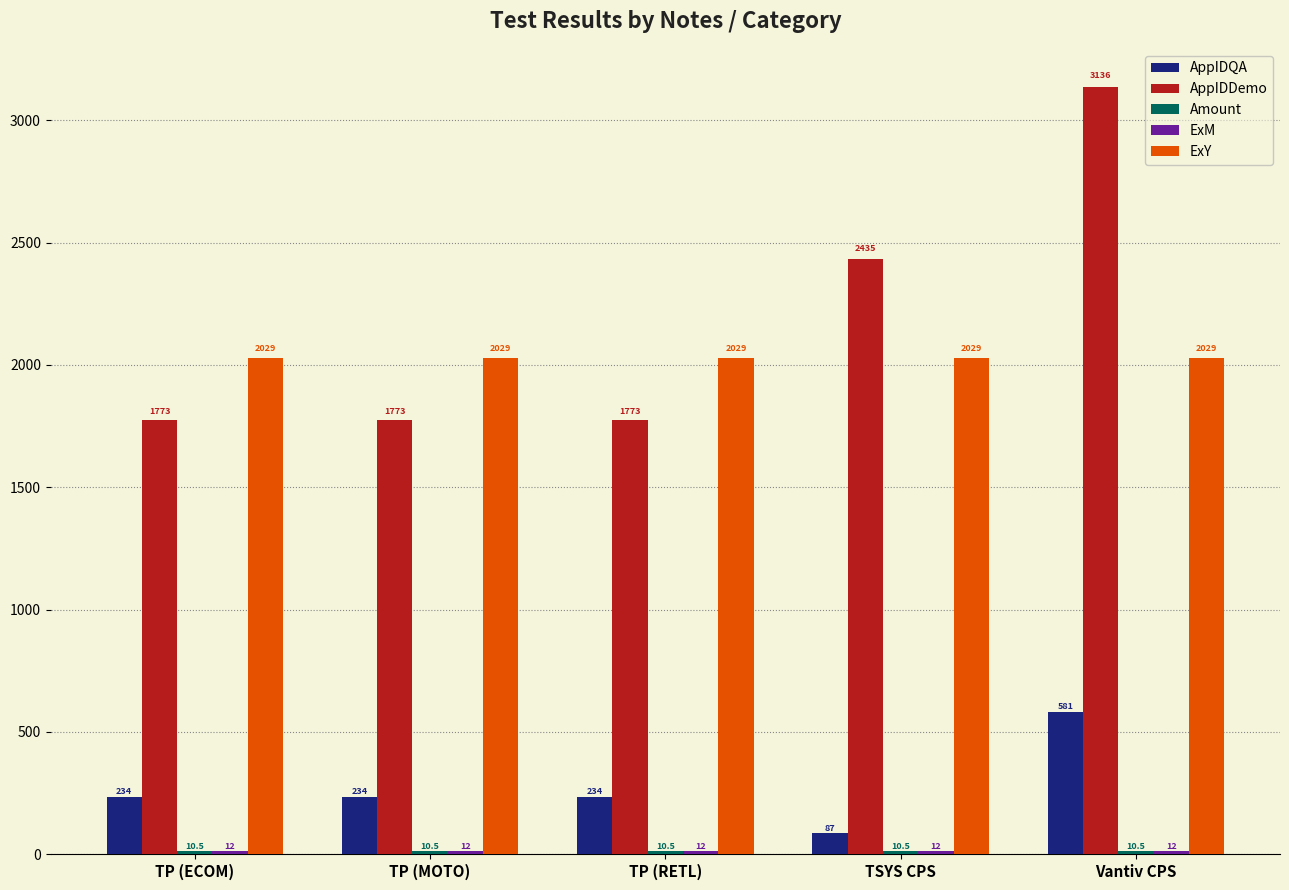

How many distinct data groups are displayed?

5